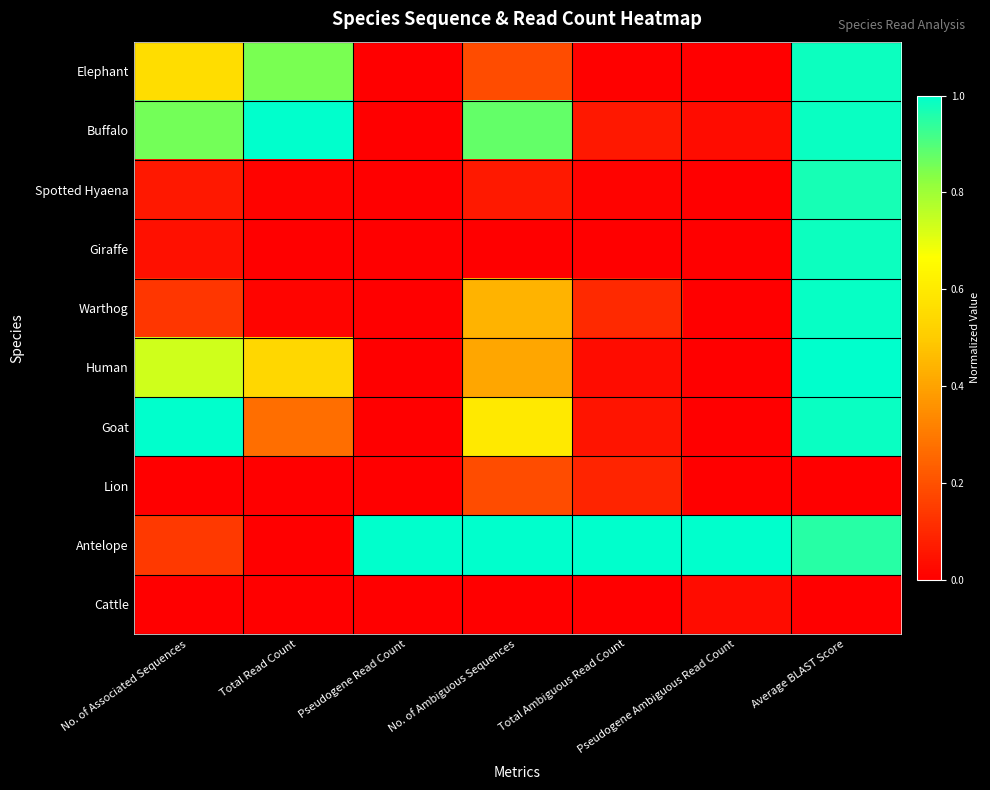

Count the number of data series in this chart.

10